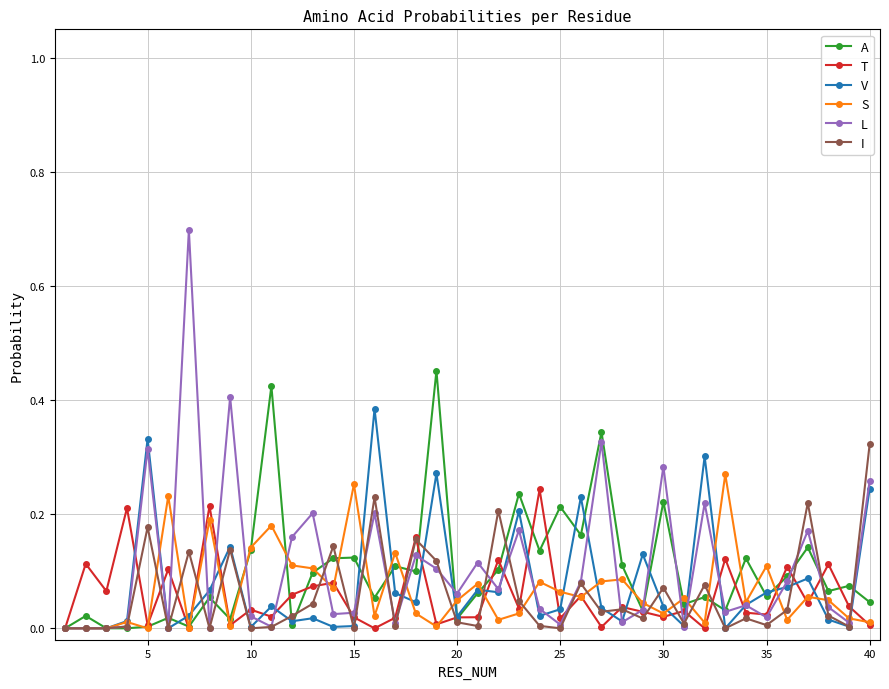

What is the maximum value shown in the chart?

0.7